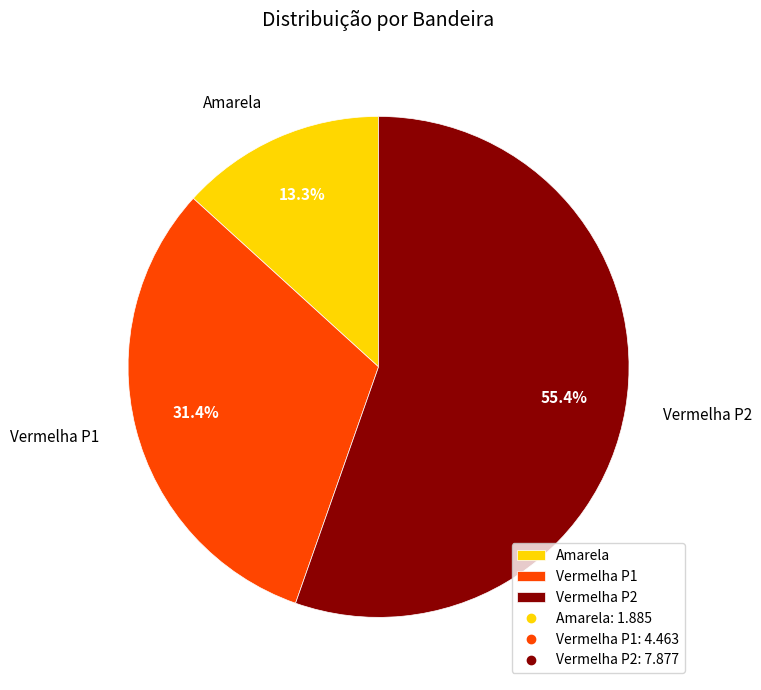

How many slices are in this pie chart?

3